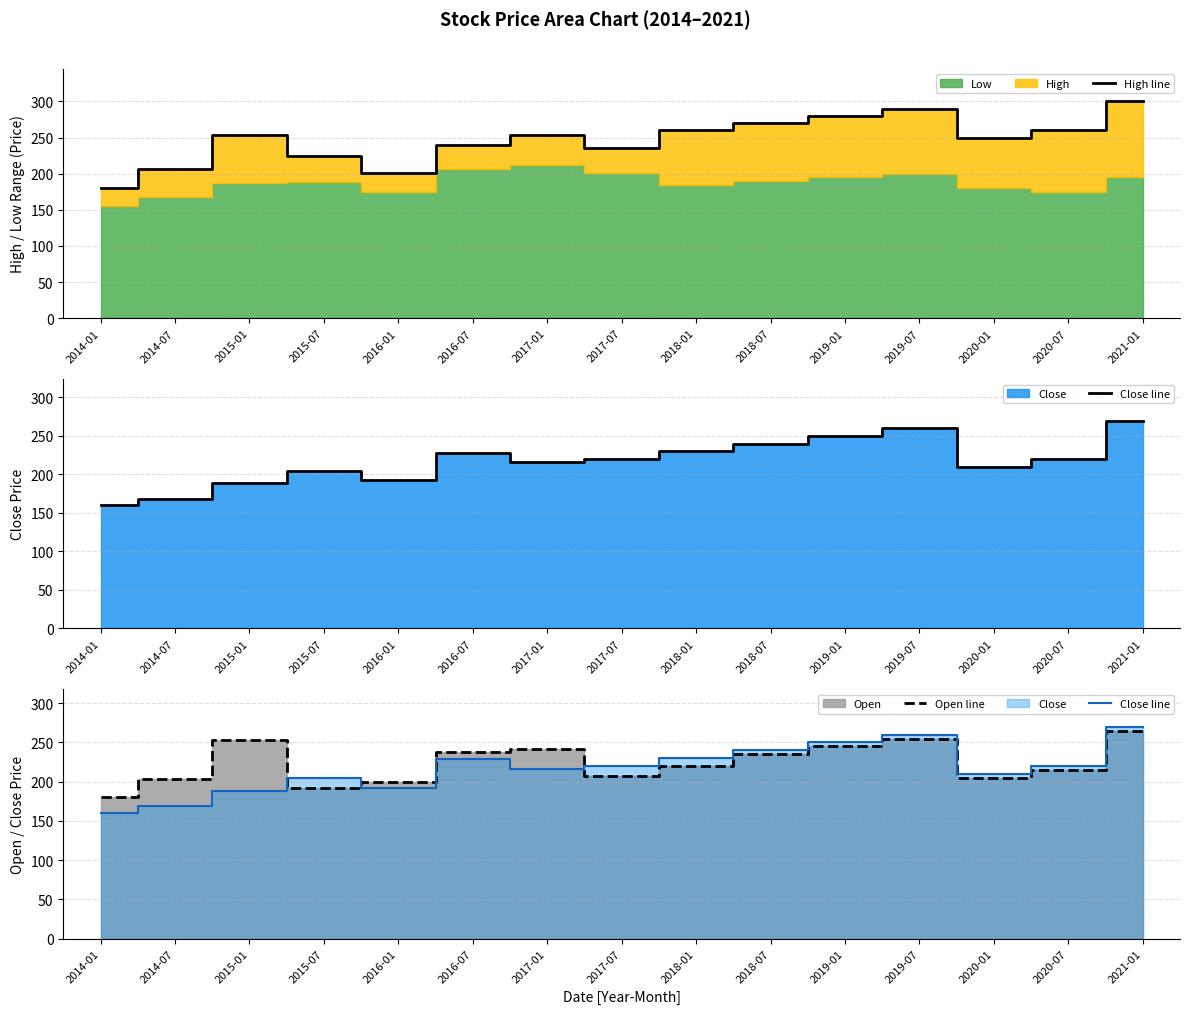

Is it true that High line equals 253.2 at 2015-01?

True